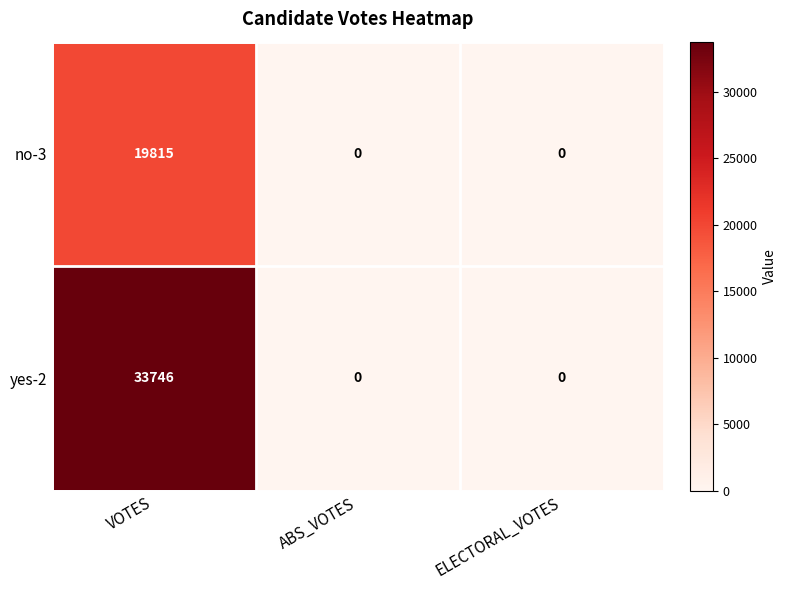

What is the sum of all no-3 values?

19815